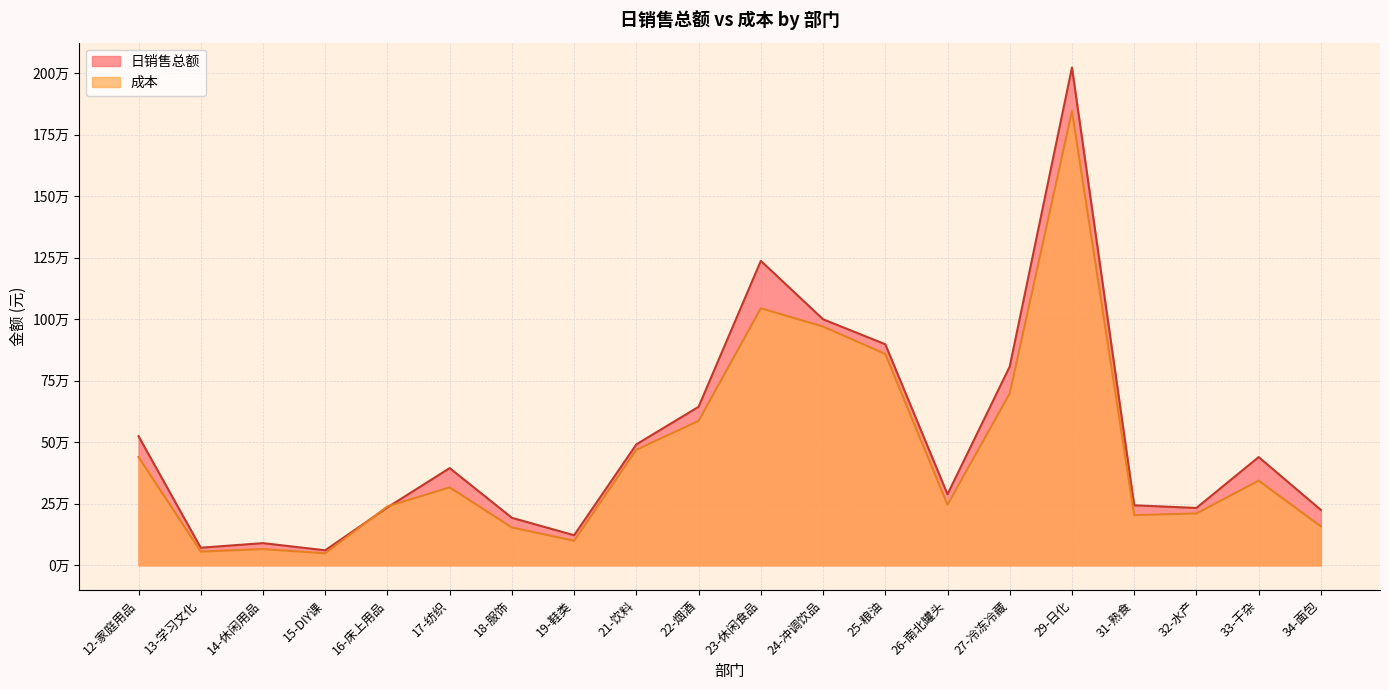

Is it true that 成本 equals 178074.1 at 19-鞋类?

False